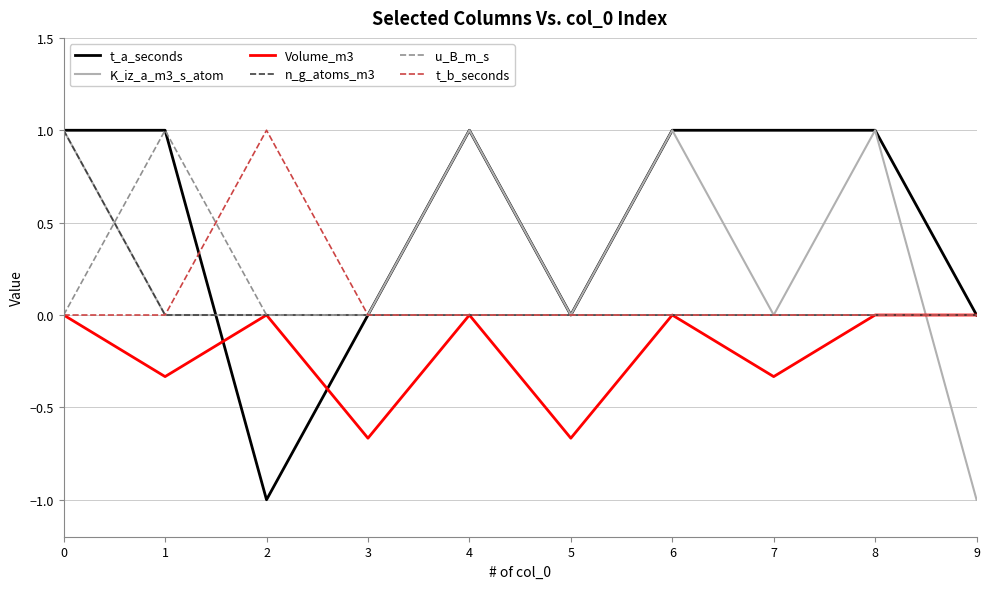

What is the spread (max minus min) of values at 9?

1.0